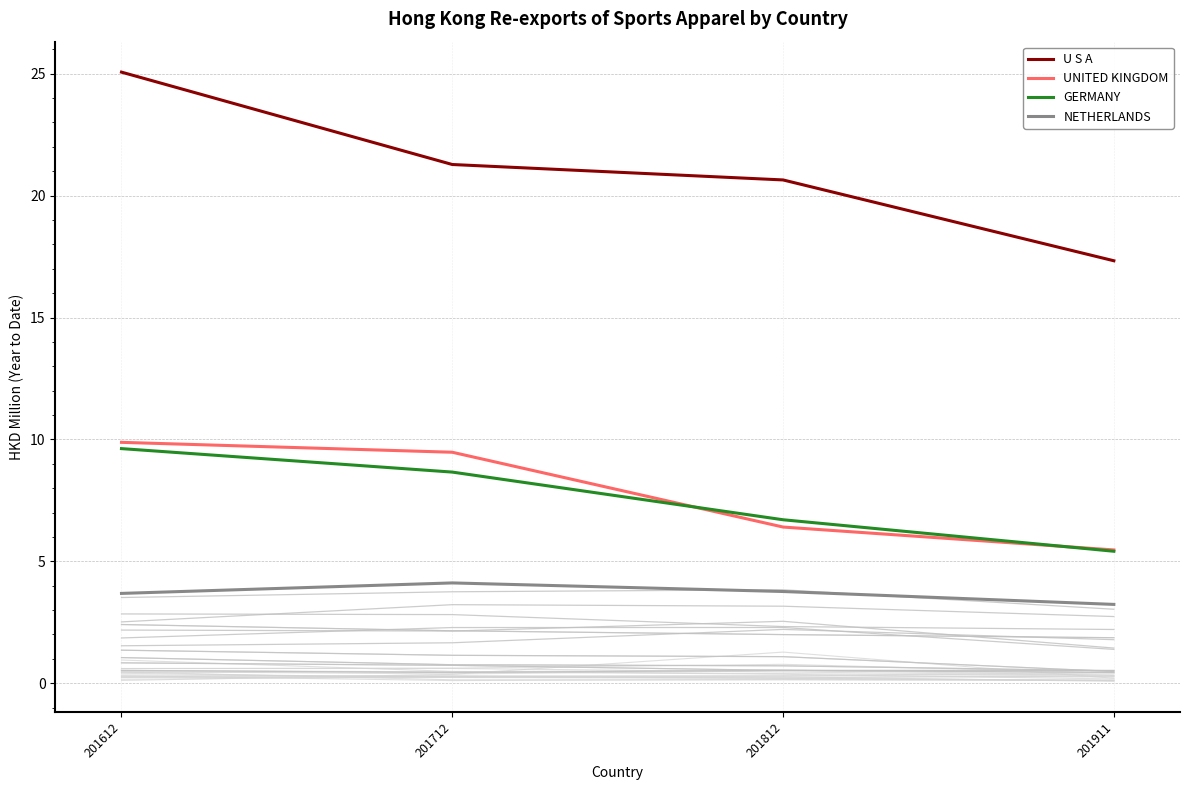

What is the sum of the GERMANY values at 201612 and 201812?

16.3